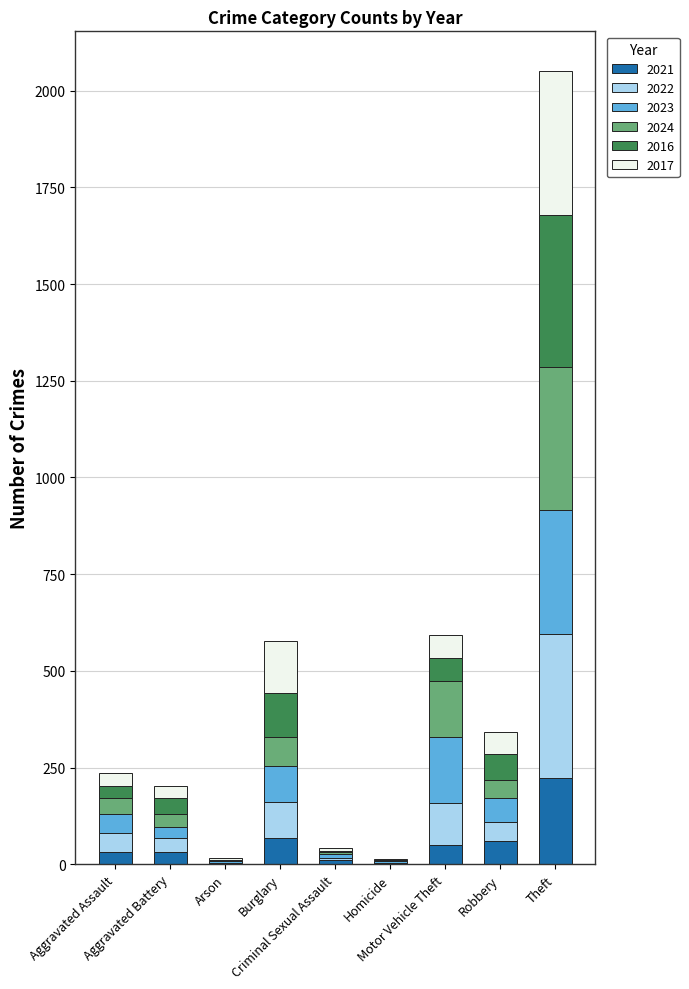

Count the number of data series in this chart.

6